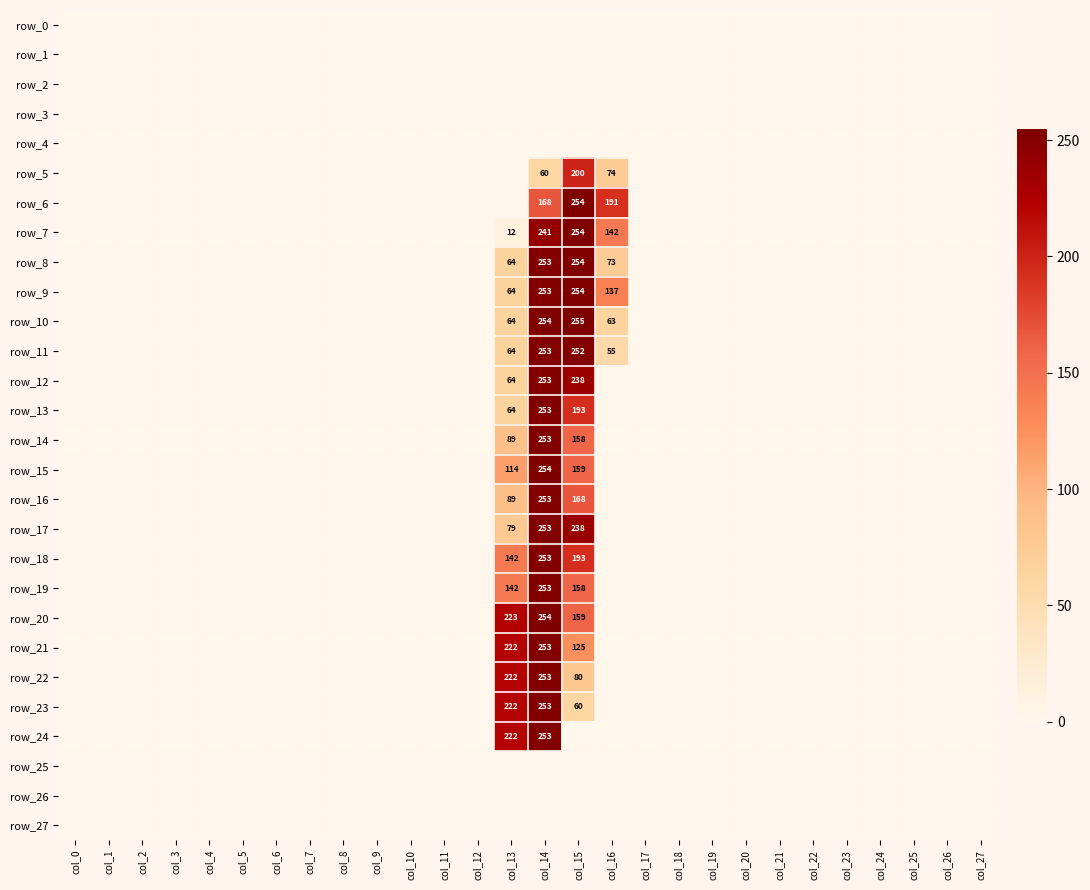

Reading left to right, what are all the values shown in this chart?

row_0: col_0=0	col_1=0	col_2=0	col_3=0	col_4=0	col_5=0	col_6=0	col_7=0	col_8=0	col_9=0	col_10=0	col_11=0	col_12=0	col_13=0	col_14=0	col_15=0	col_16=0	col_17=0	col_18=0	col_19=0	col_20=0	col_21=0	col_22=0	col_23=0	col_24=0	col_25=0	col_26=0	col_27=0
row_1: col_0=0	col_1=0	col_2=0	col_3=0	col_4=0	col_5=0	col_6=0	col_7=0	col_8=0	col_9=0	col_10=0	col_11=0	col_12=0	col_13=0	col_14=0	col_15=0	col_16=0	col_17=0	col_18=0	col_19=0	col_20=0	col_21=0	col_22=0	col_23=0	col_24=0	col_25=0	col_26=0	col_27=0
row_2: col_0=0	col_1=0	col_2=0	col_3=0	col_4=0	col_5=0	col_6=0	col_7=0	col_8=0	col_9=0	col_10=0	col_11=0	col_12=0	col_13=0	col_14=0	col_15=0	col_16=0	col_17=0	col_18=0	col_19=0	col_20=0	col_21=0	col_22=0	col_23=0	col_24=0	col_25=0	col_26=0	col_27=0
row_3: col_0=0	col_1=0	col_2=0	col_3=0	col_4=0	col_5=0	col_6=0	col_7=0	col_8=0	col_9=0	col_10=0	col_11=0	col_12=0	col_13=0	col_14=0	col_15=0	col_16=0	col_17=0	col_18=0	col_19=0	col_20=0	col_21=0	col_22=0	col_23=0	col_24=0	col_25=0	col_26=0	col_27=0
row_4: col_0=0	col_1=0	col_2=0	col_3=0	col_4=0	col_5=0	col_6=0	col_7=0	col_8=0	col_9=0	col_10=0	col_11=0	col_12=0	col_13=0	col_14=0	col_15=0	col_16=0	col_17=0	col_18=0	col_19=0	col_20=0	col_21=0	col_22=0	col_23=0	col_24=0	col_25=0	col_26=0	col_27=0
row_5: col_0=0	col_1=0	col_2=0	col_3=0	col_4=0	col_5=0	col_6=0	col_7=0	col_8=0	col_9=0	col_10=0	col_11=0	col_12=0	col_13=0	col_14=60	col_15=200	col_16=74	col_17=0	col_18=0	col_19=0	col_20=0	col_21=0	col_22=0	col_23=0	col_24=0	col_25=0	col_26=0	col_27=0
row_6: col_0=0	col_1=0	col_2=0	col_3=0	col_4=0	col_5=0	col_6=0	col_7=0	col_8=0	col_9=0	col_10=0	col_11=0	col_12=0	col_13=0	col_14=168	col_15=254	col_16=191	col_17=0	col_18=0	col_19=0	col_20=0	col_21=0	col_22=0	col_23=0	col_24=0	col_25=0	col_26=0	col_27=0
row_7: col_0=0	col_1=0	col_2=0	col_3=0	col_4=0	col_5=0	col_6=0	col_7=0	col_8=0	col_9=0	col_10=0	col_11=0	col_12=0	col_13=12	col_14=241	col_15=254	col_16=142	col_17=0	col_18=0	col_19=0	col_20=0	col_21=0	col_22=0	col_23=0	col_24=0	col_25=0	col_26=0	col_27=0
row_8: col_0=0	col_1=0	col_2=0	col_3=0	col_4=0	col_5=0	col_6=0	col_7=0	col_8=0	col_9=0	col_10=0	col_11=0	col_12=0	col_13=64	col_14=253	col_15=254	col_16=73	col_17=0	col_18=0	col_19=0	col_20=0	col_21=0	col_22=0	col_23=0	col_24=0	col_25=0	col_26=0	col_27=0
row_9: col_0=0	col_1=0	col_2=0	col_3=0	col_4=0	col_5=0	col_6=0	col_7=0	col_8=0	col_9=0	col_10=0	col_11=0	col_12=0	col_13=64	col_14=253	col_15=254	col_16=137	col_17=0	col_18=0	col_19=0	col_20=0	col_21=0	col_22=0	col_23=0	col_24=0	col_25=0	col_26=0	col_27=0
row_10: col_0=0	col_1=0	col_2=0	col_3=0	col_4=0	col_5=0	col_6=0	col_7=0	col_8=0	col_9=0	col_10=0	col_11=0	col_12=0	col_13=64	col_14=254	col_15=255	col_16=63	col_17=0	col_18=0	col_19=0	col_20=0	col_21=0	col_22=0	col_23=0	col_24=0	col_25=0	col_26=0	col_27=0
row_11: col_0=0	col_1=0	col_2=0	col_3=0	col_4=0	col_5=0	col_6=0	col_7=0	col_8=0	col_9=0	col_10=0	col_11=0	col_12=0	col_13=64	col_14=253	col_15=252	col_16=55	col_17=0	col_18=0	col_19=0	col_20=0	col_21=0	col_22=0	col_23=0	col_24=0	col_25=0	col_26=0	col_27=0
row_12: col_0=0	col_1=0	col_2=0	col_3=0	col_4=0	col_5=0	col_6=0	col_7=0	col_8=0	col_9=0	col_10=0	col_11=0	col_12=0	col_13=64	col_14=253	col_15=238	col_16=0	col_17=0	col_18=0	col_19=0	col_20=0	col_21=0	col_22=0	col_23=0	col_24=0	col_25=0	col_26=0	col_27=0
row_13: col_0=0	col_1=0	col_2=0	col_3=0	col_4=0	col_5=0	col_6=0	col_7=0	col_8=0	col_9=0	col_10=0	col_11=0	col_12=0	col_13=64	col_14=253	col_15=193	col_16=0	col_17=0	col_18=0	col_19=0	col_20=0	col_21=0	col_22=0	col_23=0	col_24=0	col_25=0	col_26=0	col_27=0
row_14: col_0=0	col_1=0	col_2=0	col_3=0	col_4=0	col_5=0	col_6=0	col_7=0	col_8=0	col_9=0	col_10=0	col_11=0	col_12=0	col_13=89	col_14=253	col_15=158	col_16=0	col_17=0	col_18=0	col_19=0	col_20=0	col_21=0	col_22=0	col_23=0	col_24=0	col_25=0	col_26=0	col_27=0
row_15: col_0=0	col_1=0	col_2=0	col_3=0	col_4=0	col_5=0	col_6=0	col_7=0	col_8=0	col_9=0	col_10=0	col_11=0	col_12=0	col_13=114	col_14=254	col_15=159	col_16=0	col_17=0	col_18=0	col_19=0	col_20=0	col_21=0	col_22=0	col_23=0	col_24=0	col_25=0	col_26=0	col_27=0
row_16: col_0=0	col_1=0	col_2=0	col_3=0	col_4=0	col_5=0	col_6=0	col_7=0	col_8=0	col_9=0	col_10=0	col_11=0	col_12=0	col_13=89	col_14=253	col_15=168	col_16=0	col_17=0	col_18=0	col_19=0	col_20=0	col_21=0	col_22=0	col_23=0	col_24=0	col_25=0	col_26=0	col_27=0
row_17: col_0=0	col_1=0	col_2=0	col_3=0	col_4=0	col_5=0	col_6=0	col_7=0	col_8=0	col_9=0	col_10=0	col_11=0	col_12=0	col_13=79	col_14=253	col_15=238	col_16=0	col_17=0	col_18=0	col_19=0	col_20=0	col_21=0	col_22=0	col_23=0	col_24=0	col_25=0	col_26=0	col_27=0
row_18: col_0=0	col_1=0	col_2=0	col_3=0	col_4=0	col_5=0	col_6=0	col_7=0	col_8=0	col_9=0	col_10=0	col_11=0	col_12=0	col_13=142	col_14=253	col_15=193	col_16=0	col_17=0	col_18=0	col_19=0	col_20=0	col_21=0	col_22=0	col_23=0	col_24=0	col_25=0	col_26=0	col_27=0
row_19: col_0=0	col_1=0	col_2=0	col_3=0	col_4=0	col_5=0	col_6=0	col_7=0	col_8=0	col_9=0	col_10=0	col_11=0	col_12=0	col_13=142	col_14=253	col_15=158	col_16=0	col_17=0	col_18=0	col_19=0	col_20=0	col_21=0	col_22=0	col_23=0	col_24=0	col_25=0	col_26=0	col_27=0
row_20: col_0=0	col_1=0	col_2=0	col_3=0	col_4=0	col_5=0	col_6=0	col_7=0	col_8=0	col_9=0	col_10=0	col_11=0	col_12=0	col_13=223	col_14=254	col_15=159	col_16=0	col_17=0	col_18=0	col_19=0	col_20=0	col_21=0	col_22=0	col_23=0	col_24=0	col_25=0	col_26=0	col_27=0
row_21: col_0=0	col_1=0	col_2=0	col_3=0	col_4=0	col_5=0	col_6=0	col_7=0	col_8=0	col_9=0	col_10=0	col_11=0	col_12=0	col_13=222	col_14=253	col_15=125	col_16=0	col_17=0	col_18=0	col_19=0	col_20=0	col_21=0	col_22=0	col_23=0	col_24=0	col_25=0	col_26=0	col_27=0
row_22: col_0=0	col_1=0	col_2=0	col_3=0	col_4=0	col_5=0	col_6=0	col_7=0	col_8=0	col_9=0	col_10=0	col_11=0	col_12=0	col_13=222	col_14=253	col_15=80	col_16=0	col_17=0	col_18=0	col_19=0	col_20=0	col_21=0	col_22=0	col_23=0	col_24=0	col_25=0	col_26=0	col_27=0
row_23: col_0=0	col_1=0	col_2=0	col_3=0	col_4=0	col_5=0	col_6=0	col_7=0	col_8=0	col_9=0	col_10=0	col_11=0	col_12=0	col_13=222	col_14=253	col_15=60	col_16=0	col_17=0	col_18=0	col_19=0	col_20=0	col_21=0	col_22=0	col_23=0	col_24=0	col_25=0	col_26=0	col_27=0
row_24: col_0=0	col_1=0	col_2=0	col_3=0	col_4=0	col_5=0	col_6=0	col_7=0	col_8=0	col_9=0	col_10=0	col_11=0	col_12=0	col_13=222	col_14=253	col_15=0	col_16=0	col_17=0	col_18=0	col_19=0	col_20=0	col_21=0	col_22=0	col_23=0	col_24=0	col_25=0	col_26=0	col_27=0
row_25: col_0=0	col_1=0	col_2=0	col_3=0	col_4=0	col_5=0	col_6=0	col_7=0	col_8=0	col_9=0	col_10=0	col_11=0	col_12=0	col_13=0	col_14=0	col_15=0	col_16=0	col_17=0	col_18=0	col_19=0	col_20=0	col_21=0	col_22=0	col_23=0	col_24=0	col_25=0	col_26=0	col_27=0
row_26: col_0=0	col_1=0	col_2=0	col_3=0	col_4=0	col_5=0	col_6=0	col_7=0	col_8=0	col_9=0	col_10=0	col_11=0	col_12=0	col_13=0	col_14=0	col_15=0	col_16=0	col_17=0	col_18=0	col_19=0	col_20=0	col_21=0	col_22=0	col_23=0	col_24=0	col_25=0	col_26=0	col_27=0
row_27: col_0=0	col_1=0	col_2=0	col_3=0	col_4=0	col_5=0	col_6=0	col_7=0	col_8=0	col_9=0	col_10=0	col_11=0	col_12=0	col_13=0	col_14=0	col_15=0	col_16=0	col_17=0	col_18=0	col_19=0	col_20=0	col_21=0	col_22=0	col_23=0	col_24=0	col_25=0	col_26=0	col_27=0